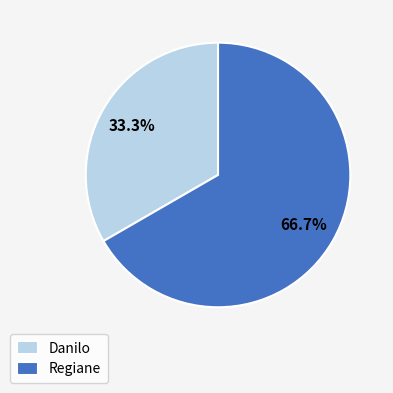

How many segments does this pie chart have?

2